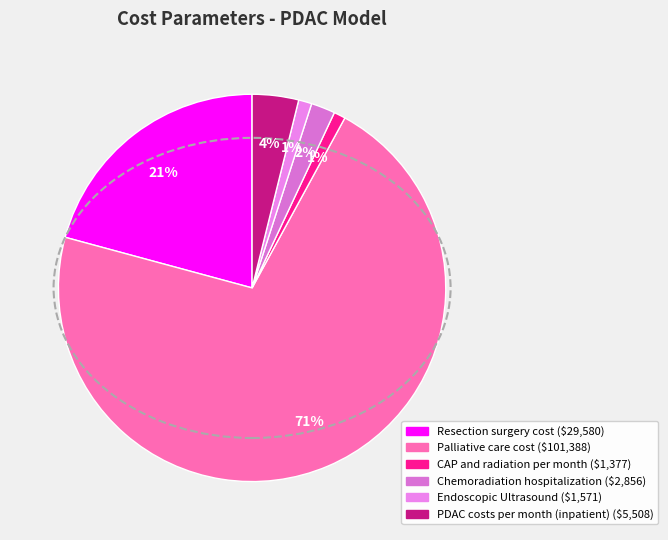

What is the majority slice?

Palliative care cost